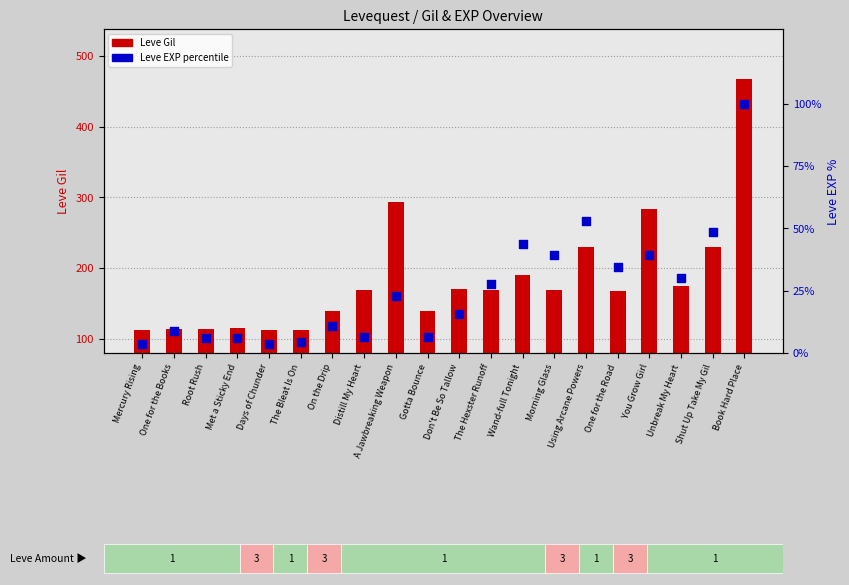

Is the value of Leve Gil at The Hexster Runoff greater than the value of Leve EXP (percentile) at Root Rush?

Yes